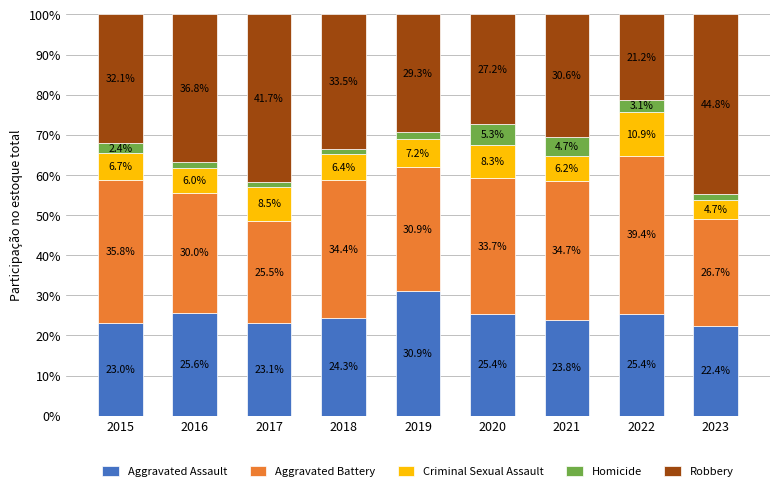

What is the total value across all series at 2019?

100.0